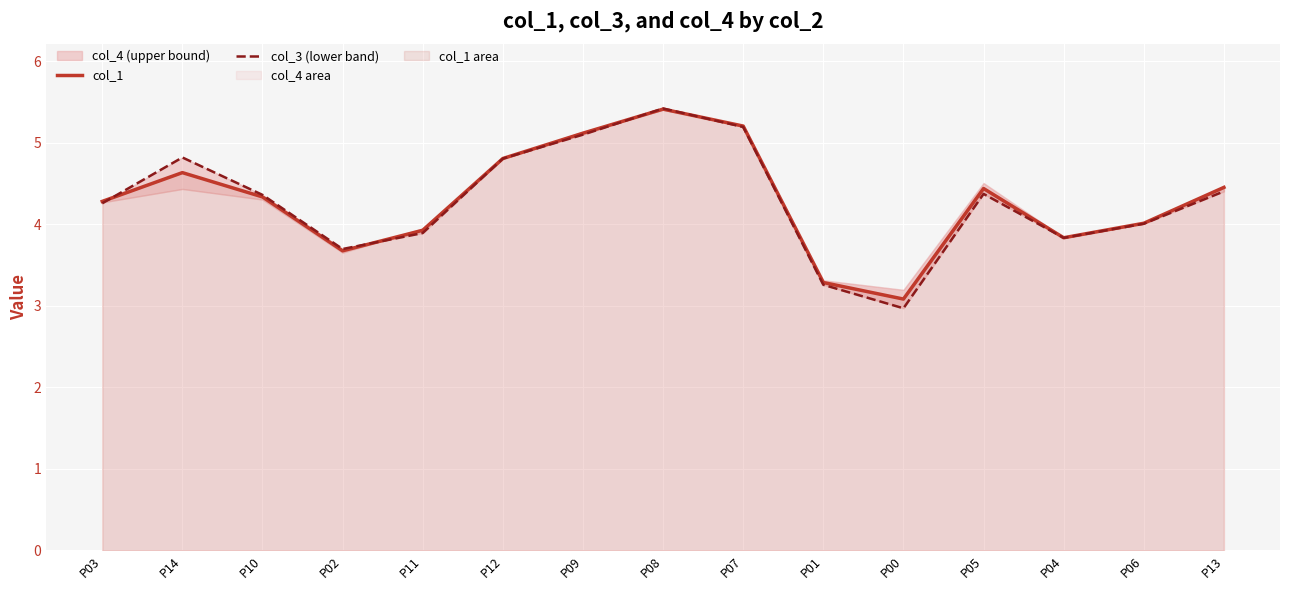

At how many categories does at least one series exceed 4?

10